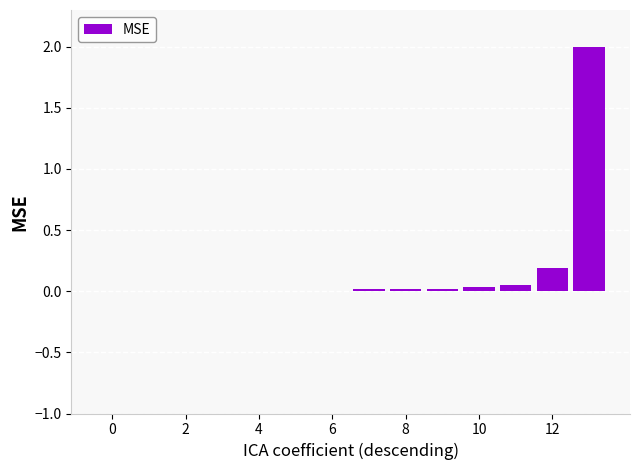

How many categories are shown in the chart?

14